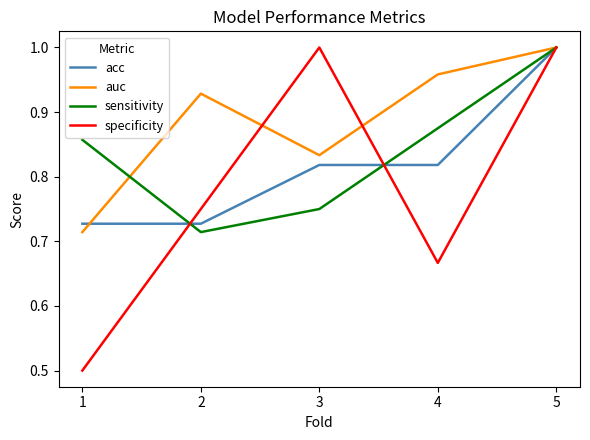

What is the total value across all series at 5?

4.0